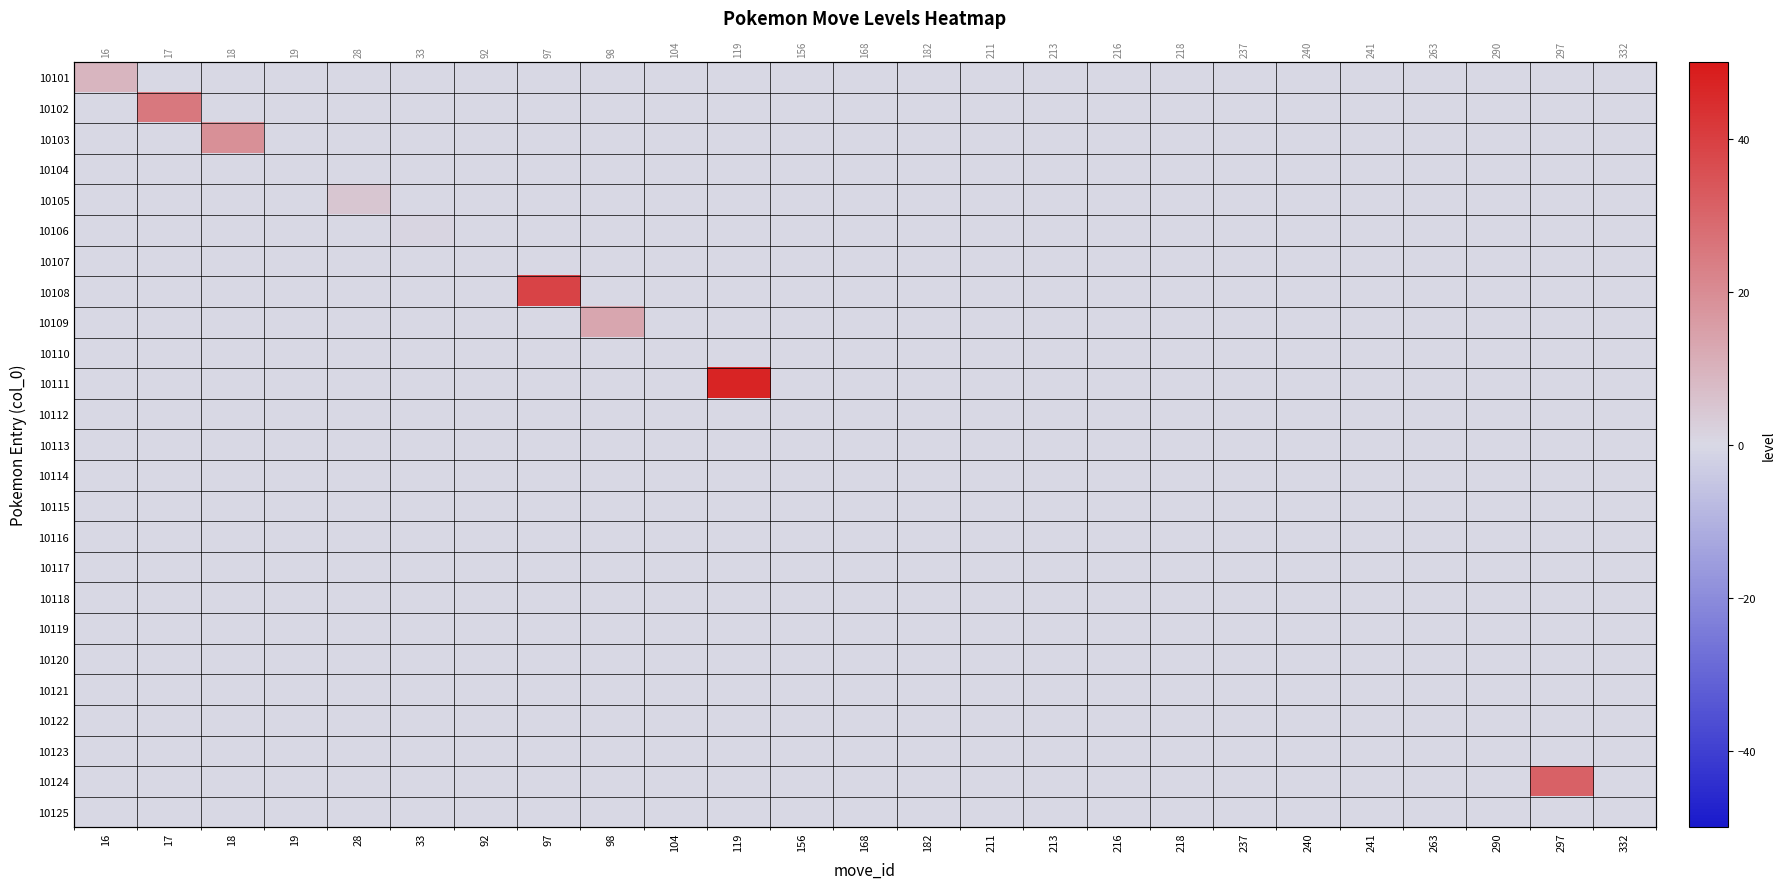

The 10105 series shows -3 at 263. True or false?

False